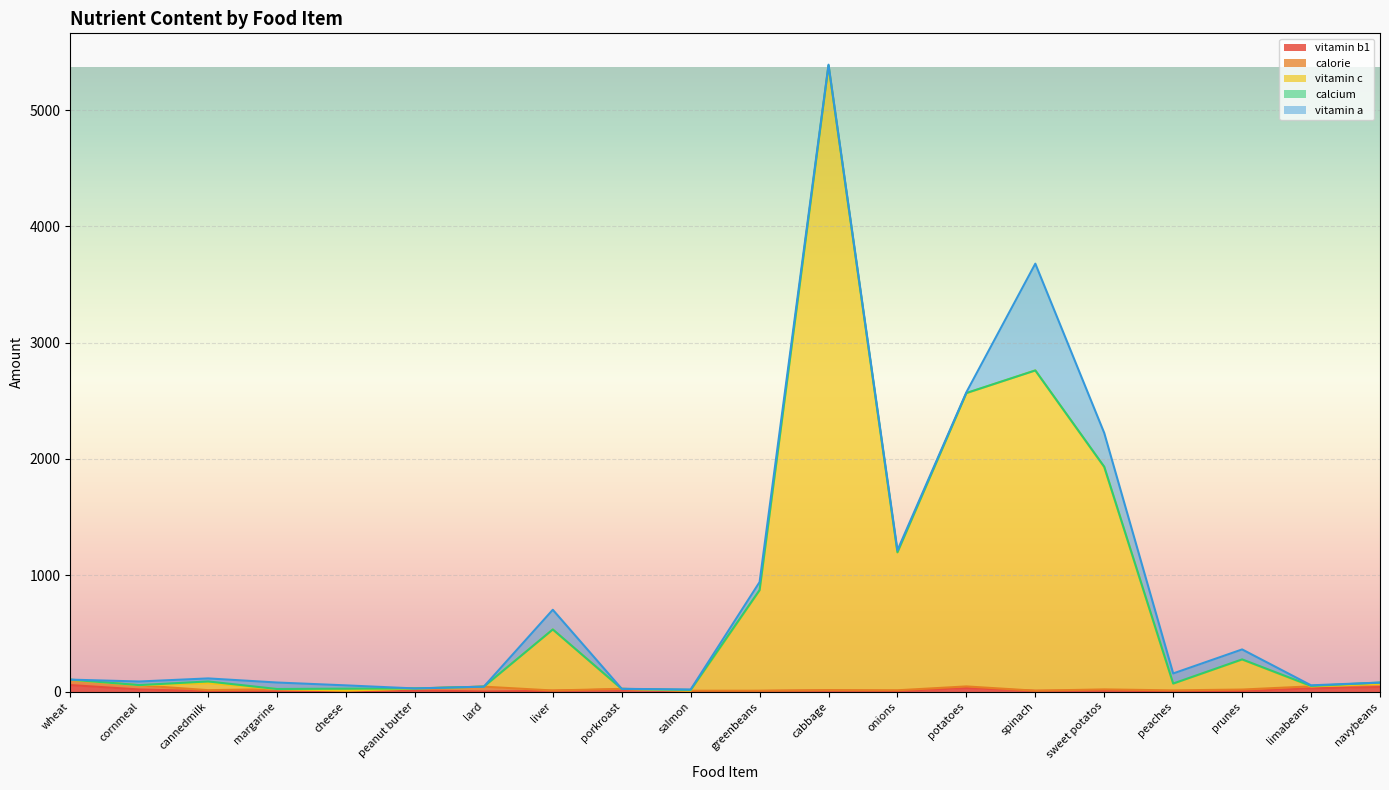

After their last crossing, which series has the higher values: calcium or vitamin c?

calcium